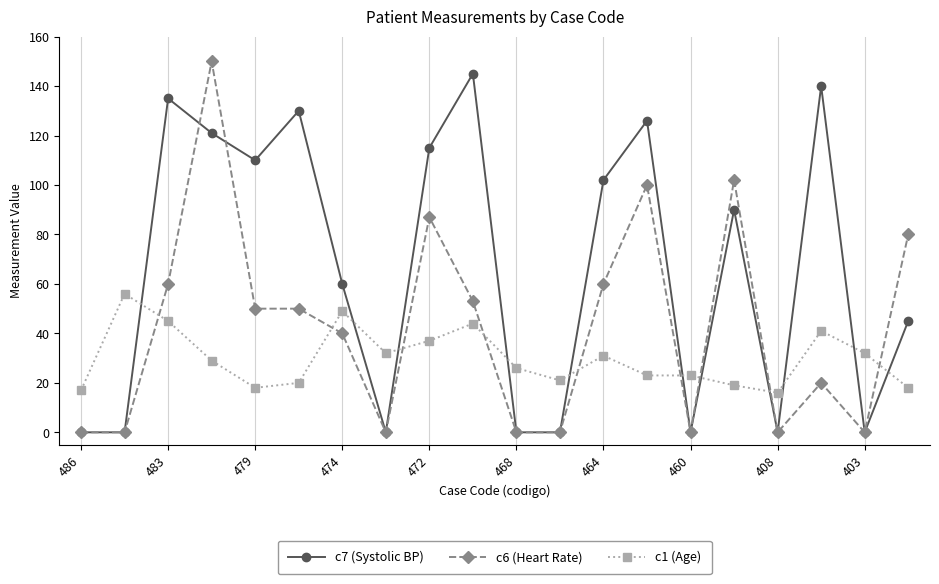

True or false: c1 (Age) has more than 1 points higher than both neighbors.

True